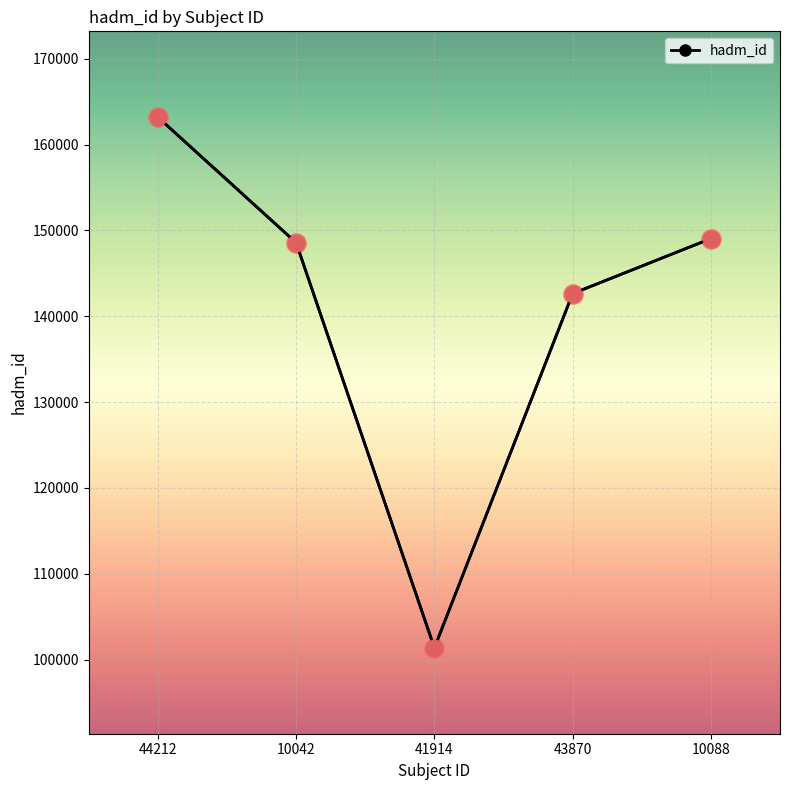

Between 43870 and 44212, which is larger?

44212